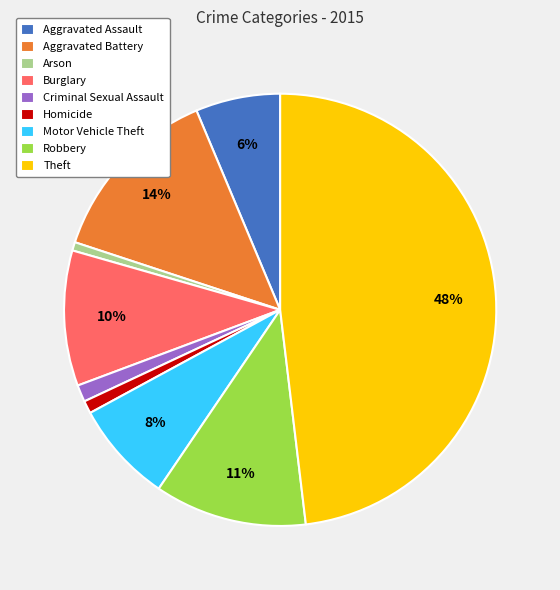

Which category has the biggest portion of the pie?

Theft